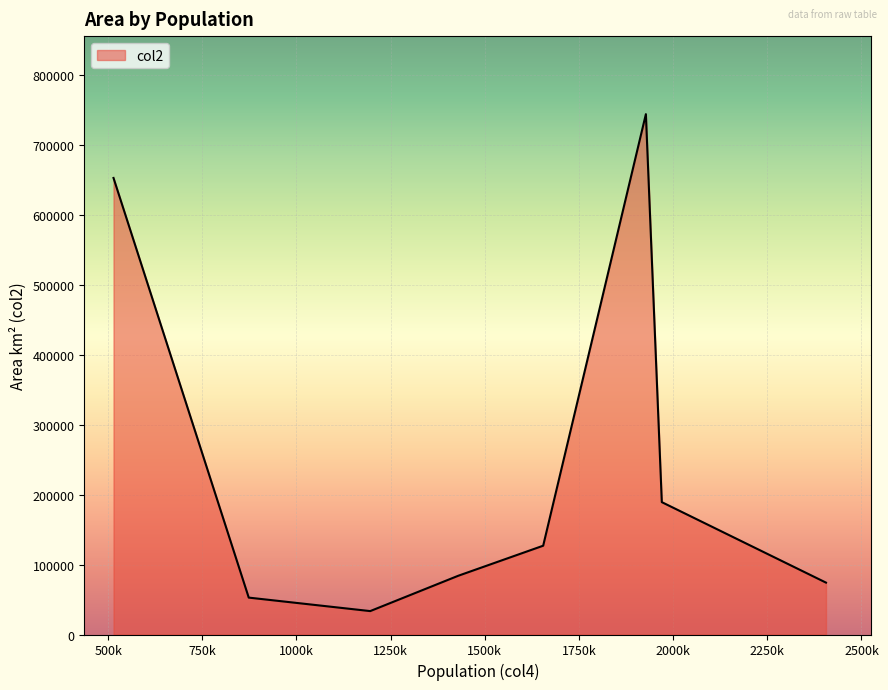

What is the smallest value displayed?

33500.0